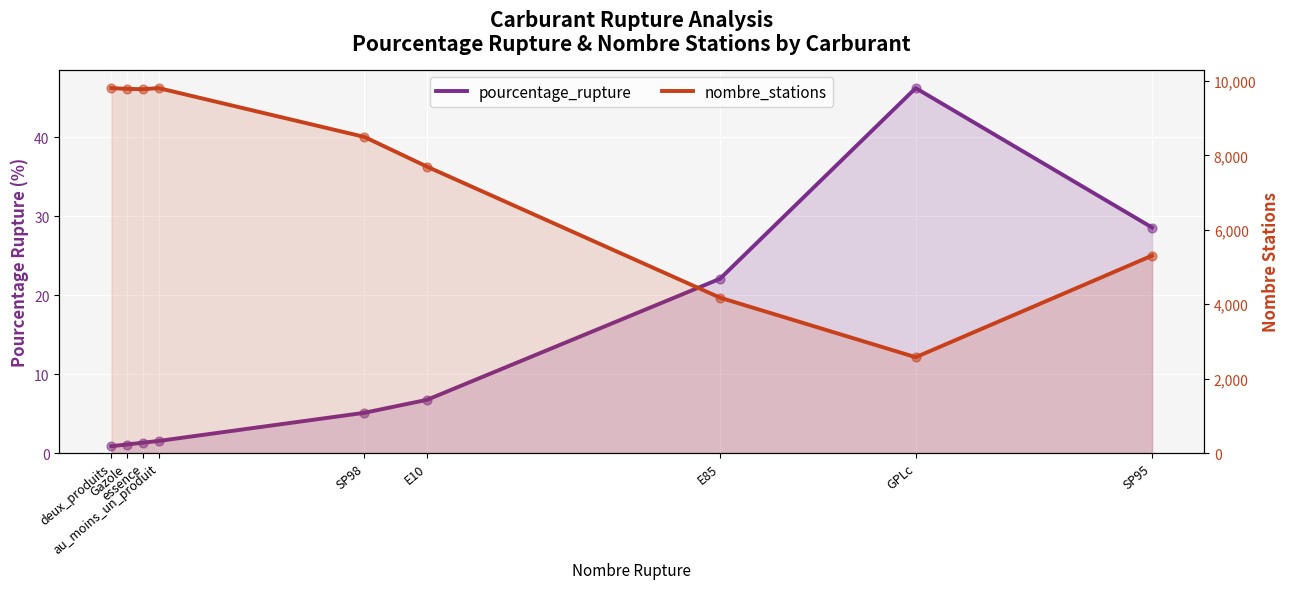

At which category is the sum across all series the highest?

au_moins_un_produit